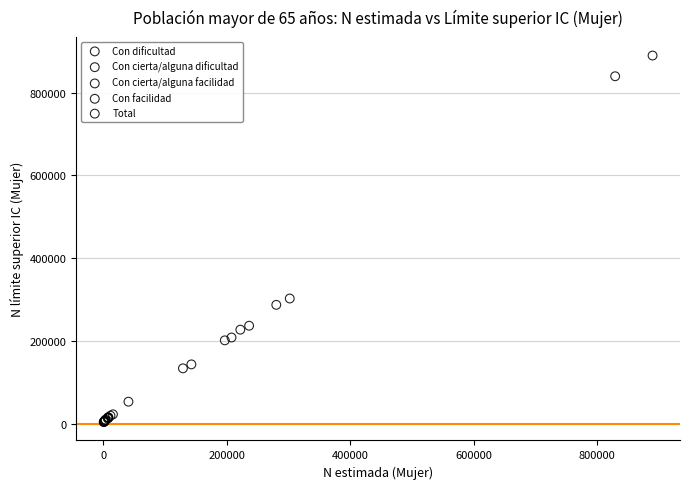

Which series has the widest spread of Y values?

Total